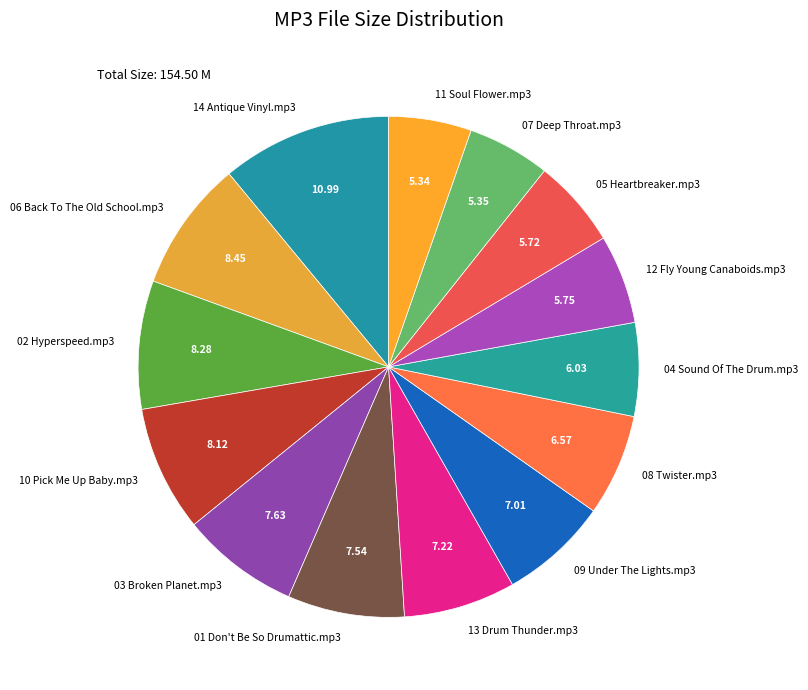

The 05 Heartbreaker.mp3 slice represents 1% of the pie. True or false?

False